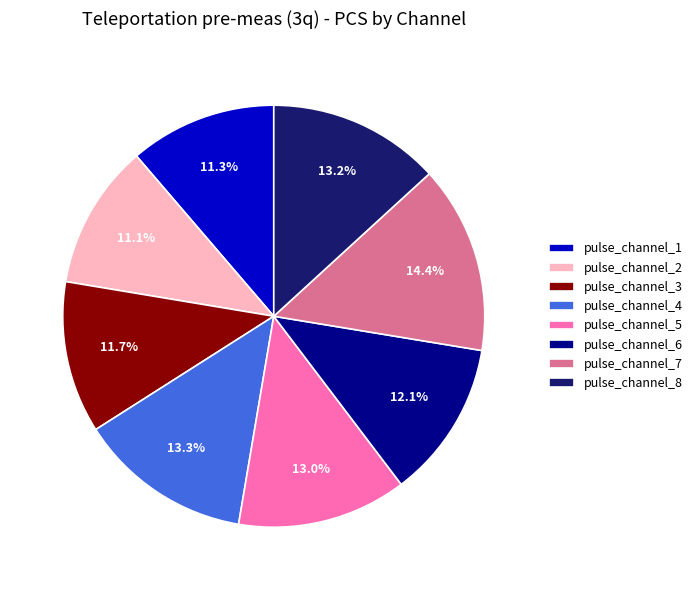

Is there a majority slice in this chart?

No